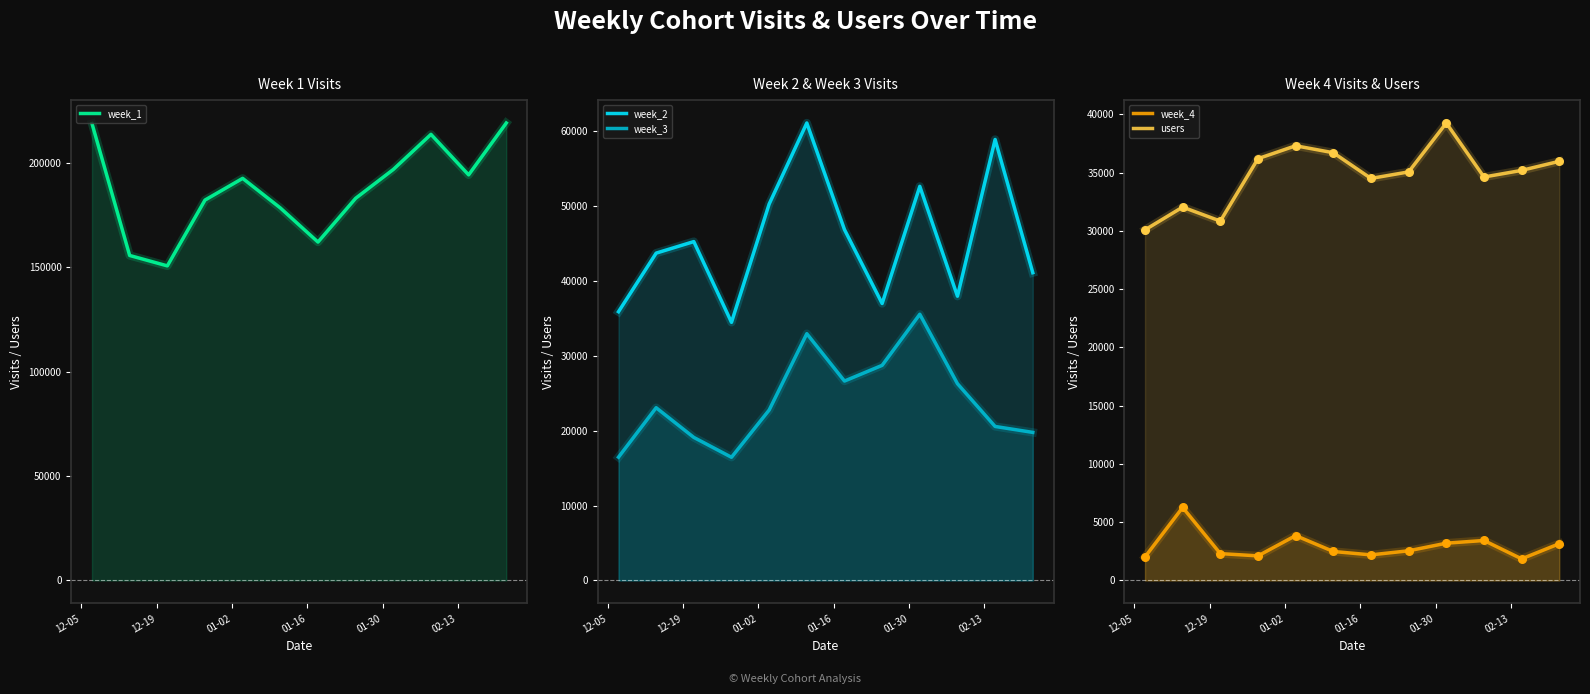

Which series reaches the maximum Y coordinate?

week_1